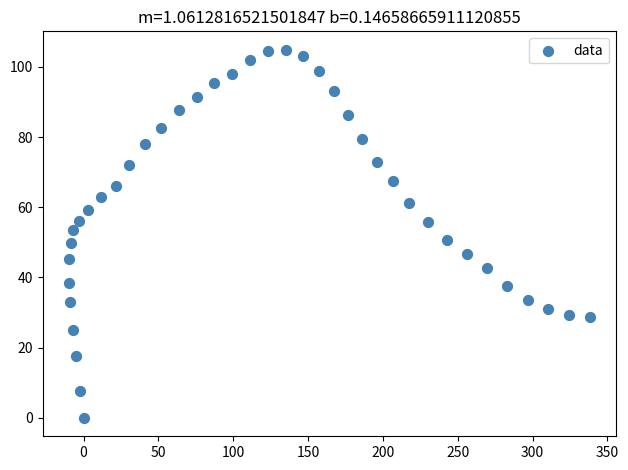

What is the range of X values (max minus min)?

347.8